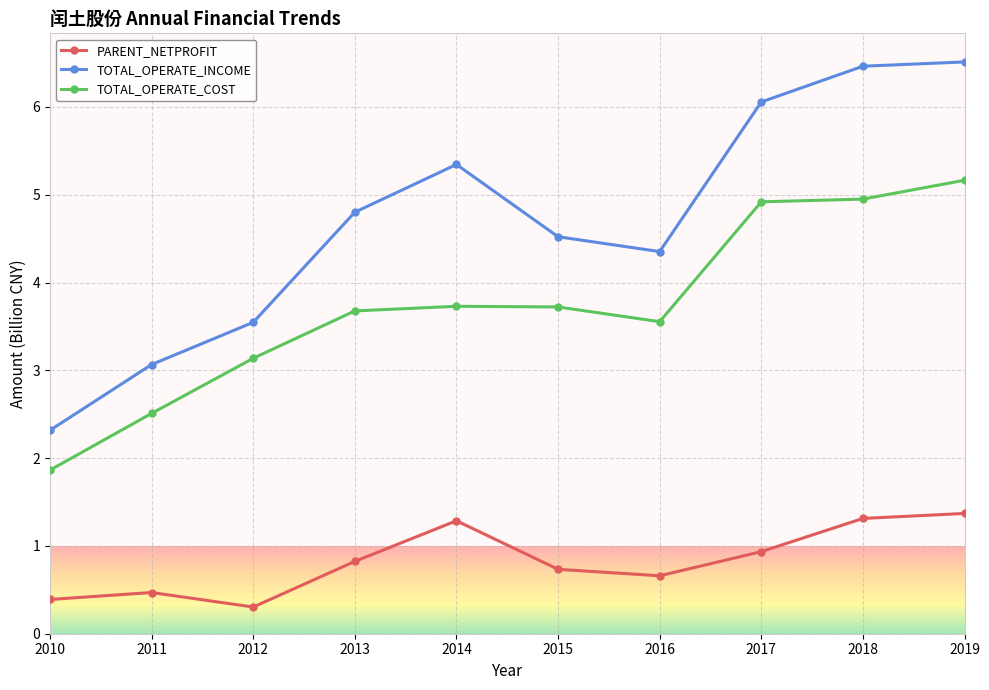

True or false: TOTAL_OPERATE_INCOME and PARENT_NETPROFIT intersect in this chart.

False